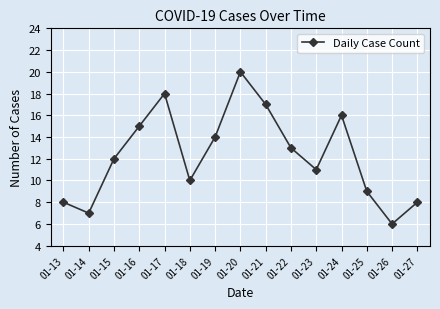

What is the average value?

12